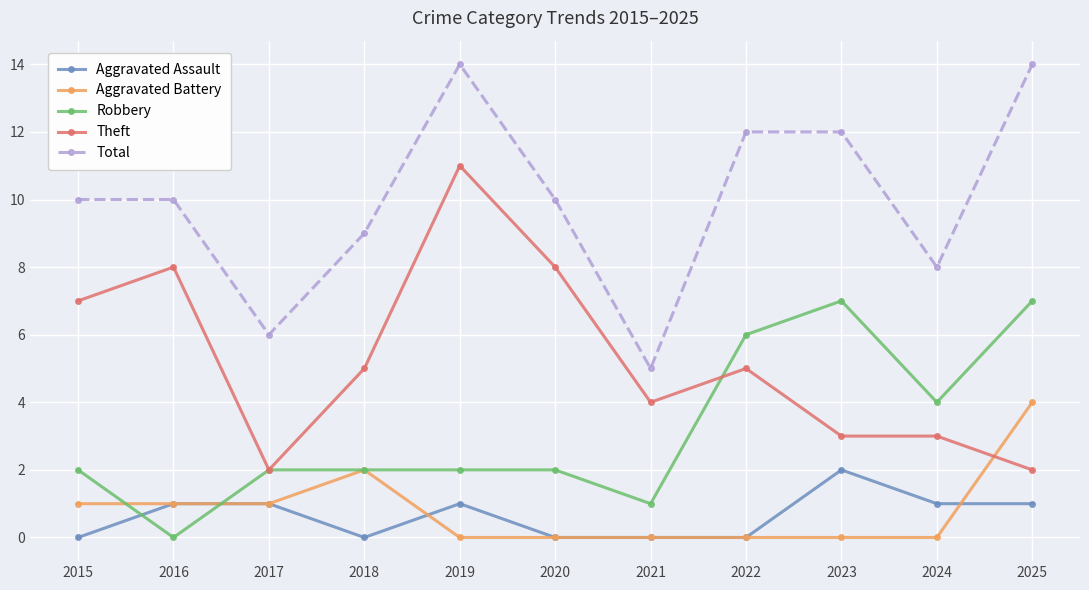

Which series changed the most between 2016 and 2017?

Theft